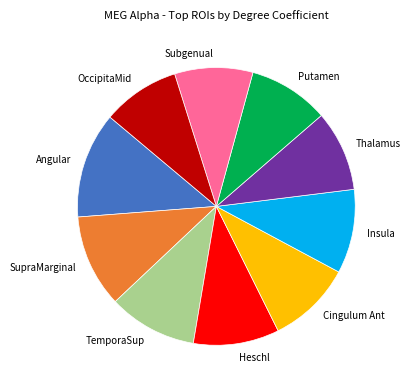

How many slices are in this pie chart?

10